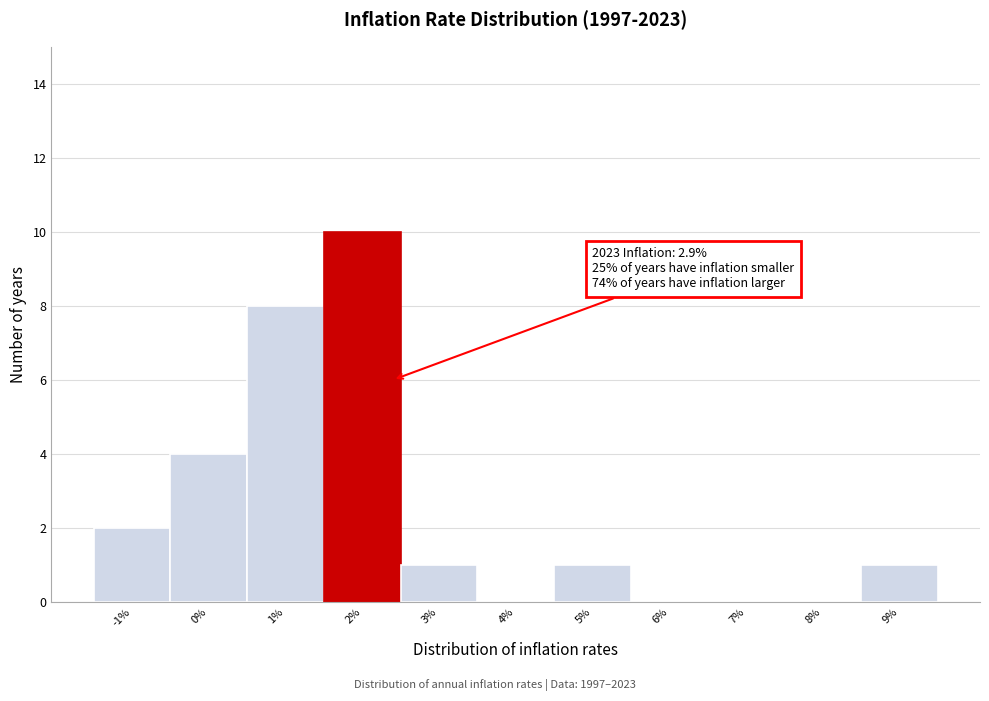

Reading left to right, extract all data points from this chart.

-1%=2	0%=4	1%=8	2%=10	3%=1	4%=0	5%=1	6%=0	7%=0	8%=0	9%=1